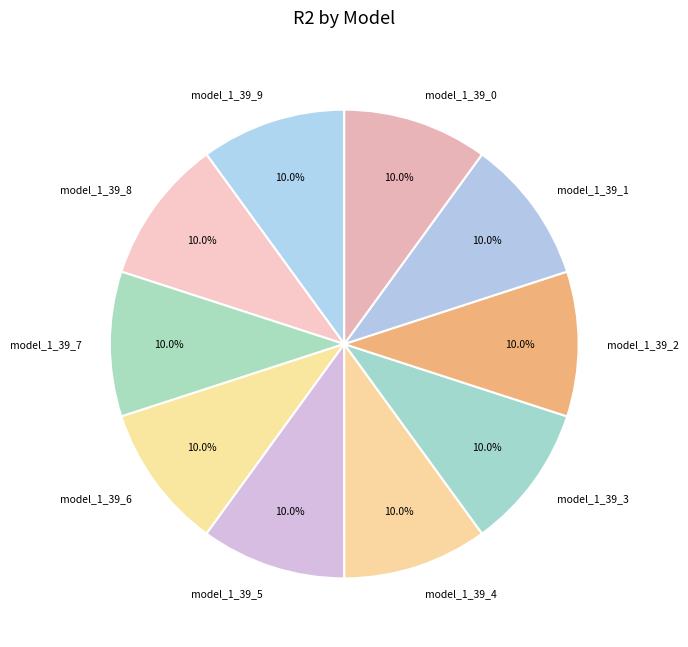

Count the number of slices in the pie.

10